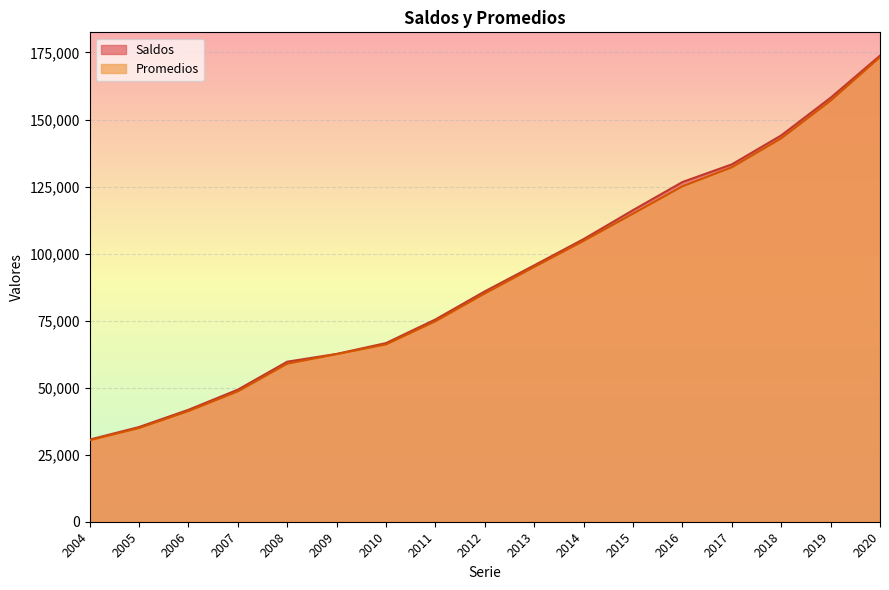

At which label does Saldos first exceed 85918?

2013